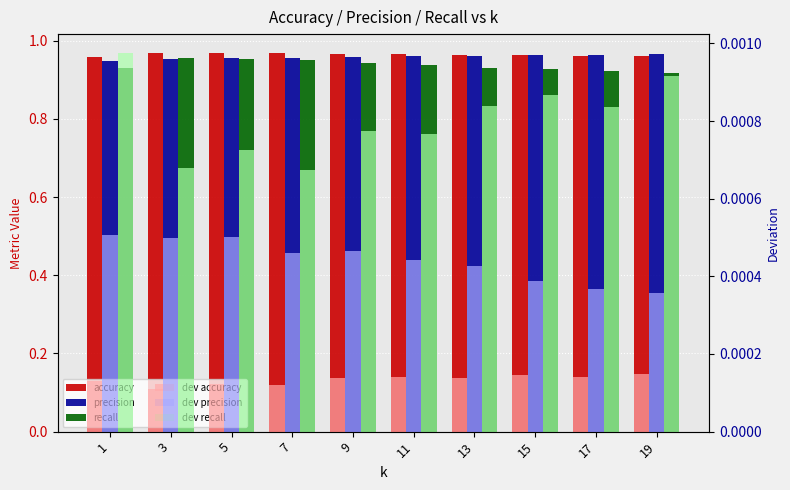

What value does the recall series have at 7?

1.0